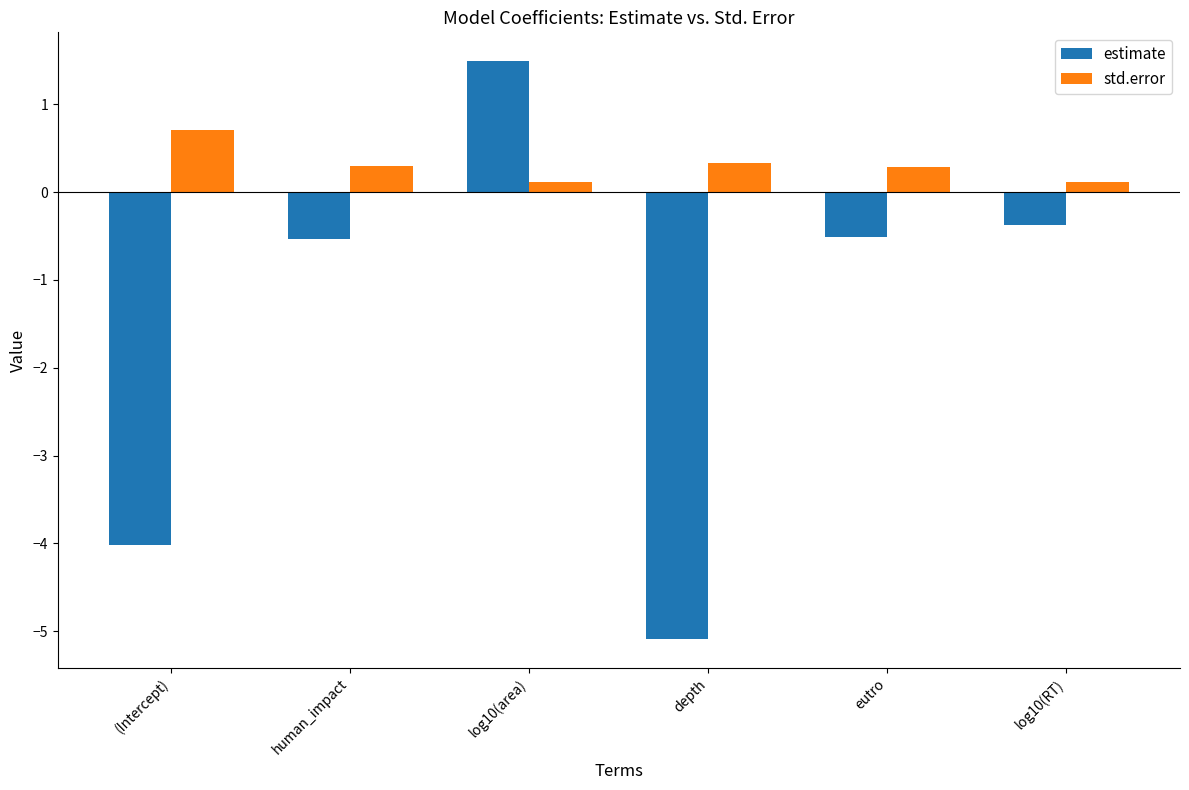

Count the std.error values in the range 0 to 1.

6